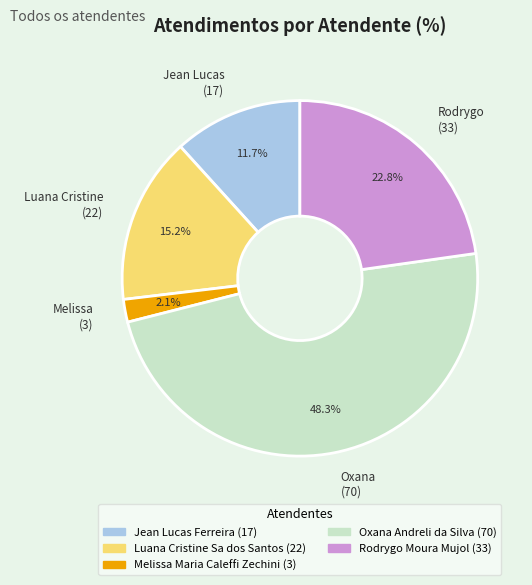

Rank the categories by value from highest to lowest.

Oxana (70), Rodrygo (33), Luana Cristine (22), Jean Lucas (17), Melissa (3)